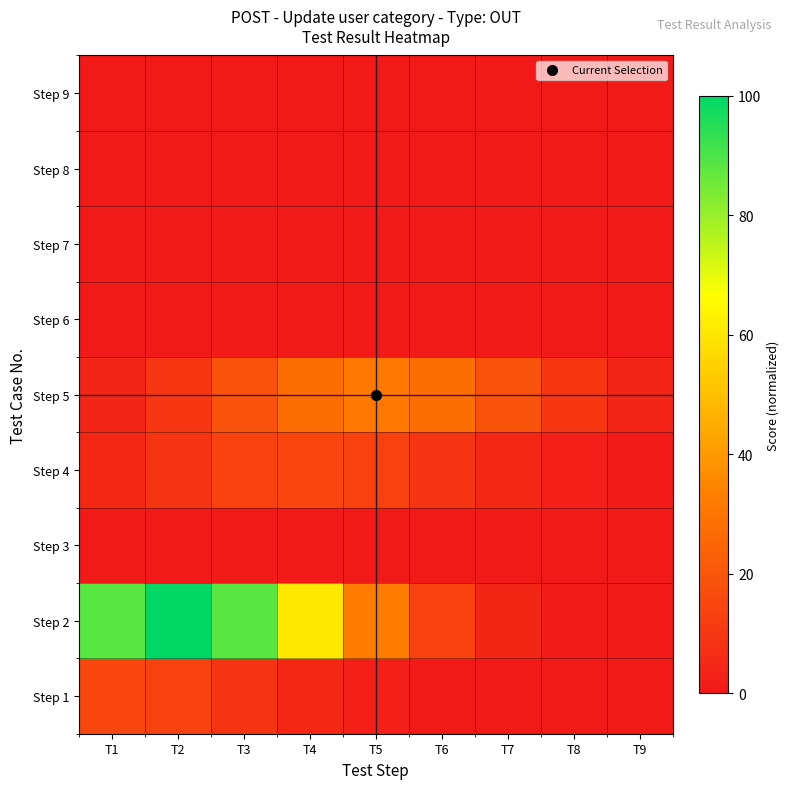

What is the total value across all series at T5?

80.0